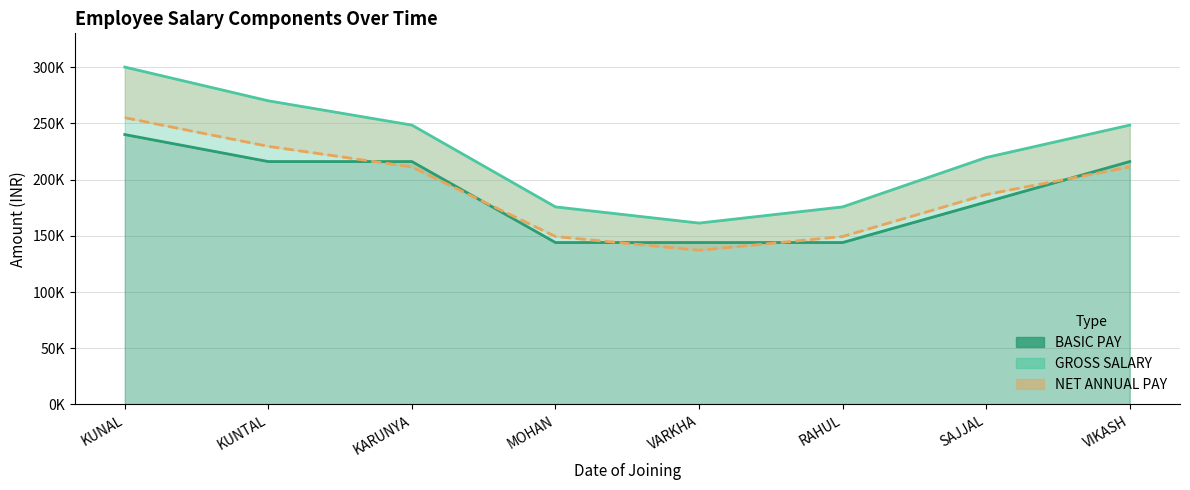

Which category has the lowest value across all series?

VARKHA